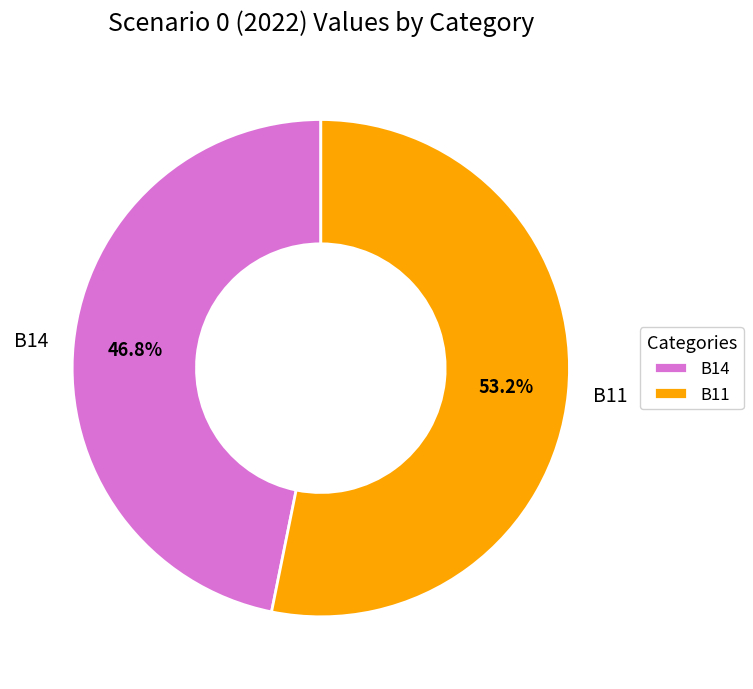

To the nearest percent, what is the average slice percentage?

50%